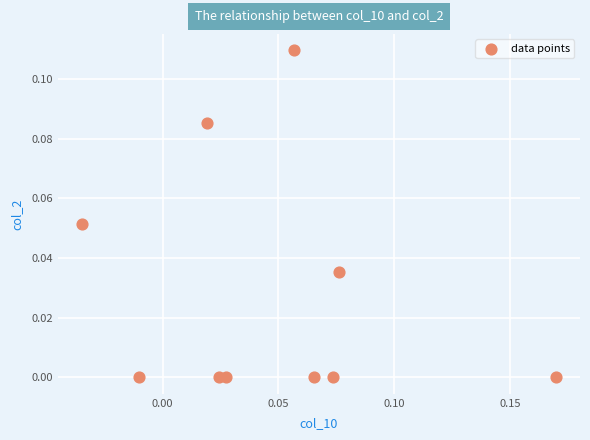

How many data points are displayed?

10